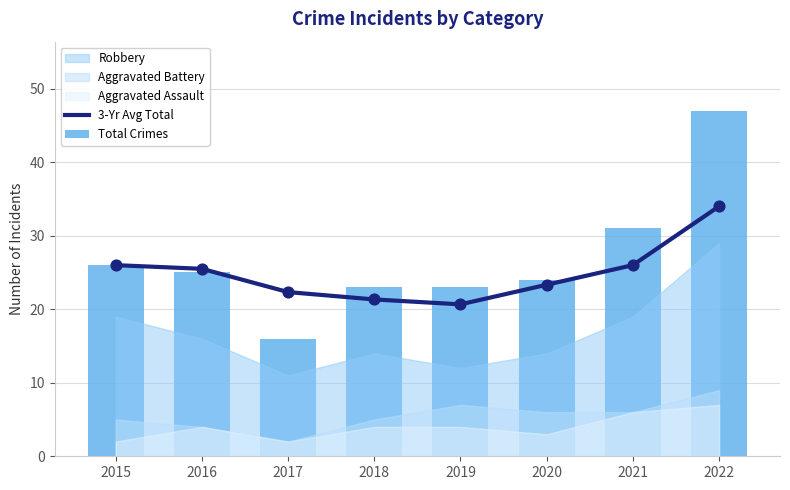

What is the total value across all series at 2016?

50.5